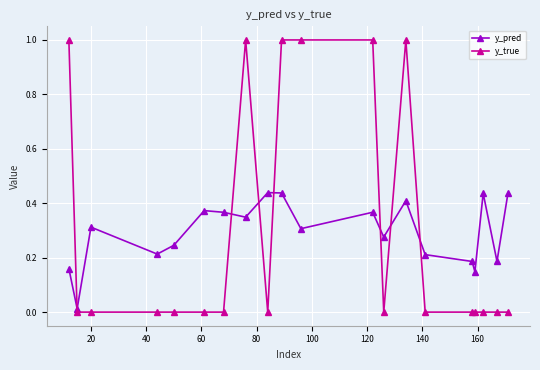

Rank the series by their maximum value, from lowest to highest.

y_pred, y_true